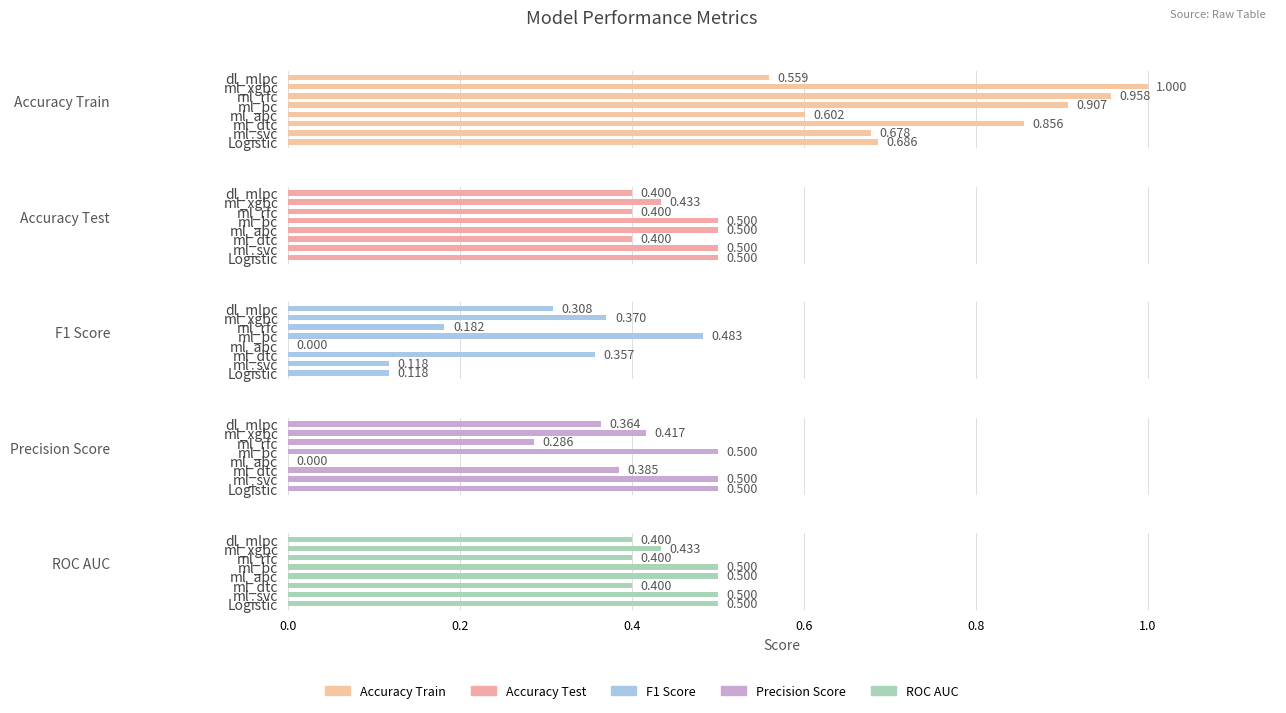

Which series has the widest spread of values?

Precision Score